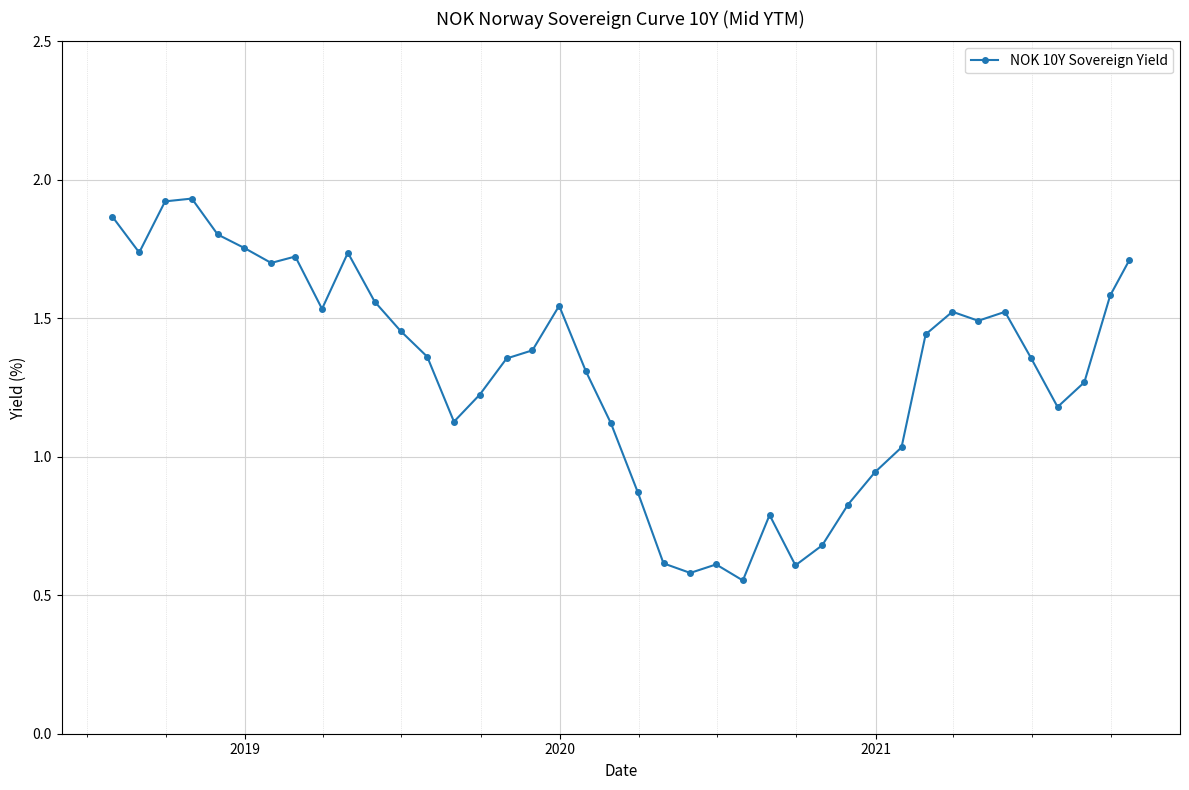

True or false: there are more than 2 points higher than both neighbors.

True